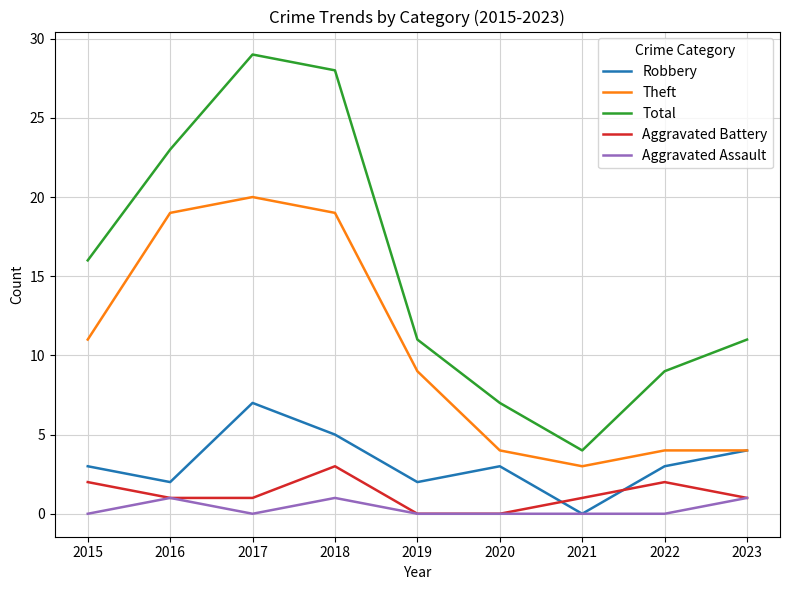

Reading left to right, what are all the values shown in this chart?

Robbery: 2015=3	2016=2	2017=7	2018=5	2019=2	2020=3	2021=0	2022=3	2023=4
Theft: 2015=11	2016=19	2017=20	2018=19	2019=9	2020=4	2021=3	2022=4	2023=4
Total: 2015=16	2016=23	2017=29	2018=28	2019=11	2020=7	2021=4	2022=9	2023=11
Aggravated Battery: 2015=2	2016=1	2017=1	2018=3	2019=0	2020=0	2021=1	2022=2	2023=1
Aggravated Assault: 2015=0	2016=1	2017=0	2018=1	2019=0	2020=0	2021=0	2022=0	2023=1